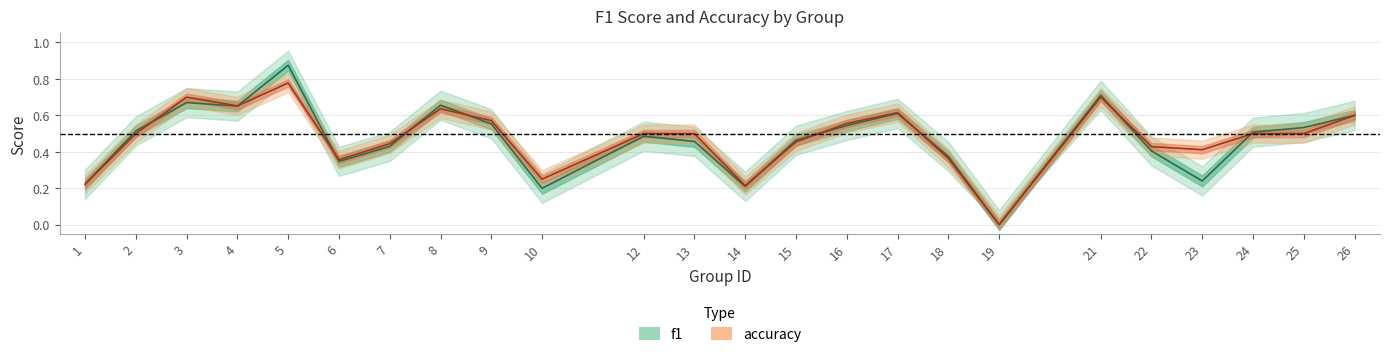

At 18, list the series in order from smallest to largest.

accuracy, f1